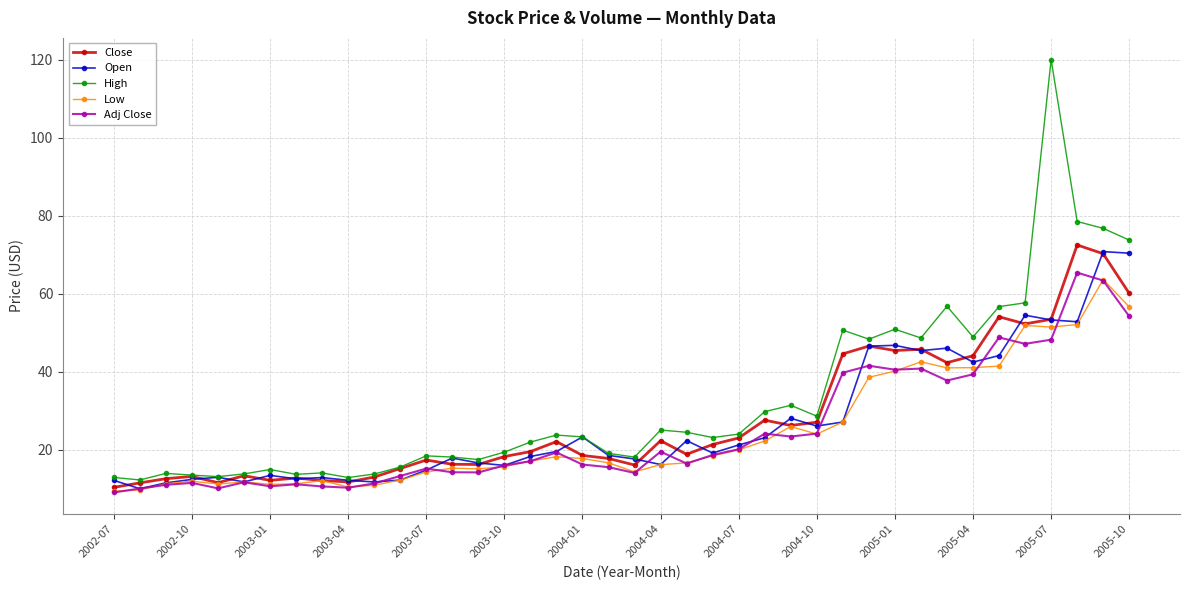

What is the value of the Open point at the 16th from the left?

16.0